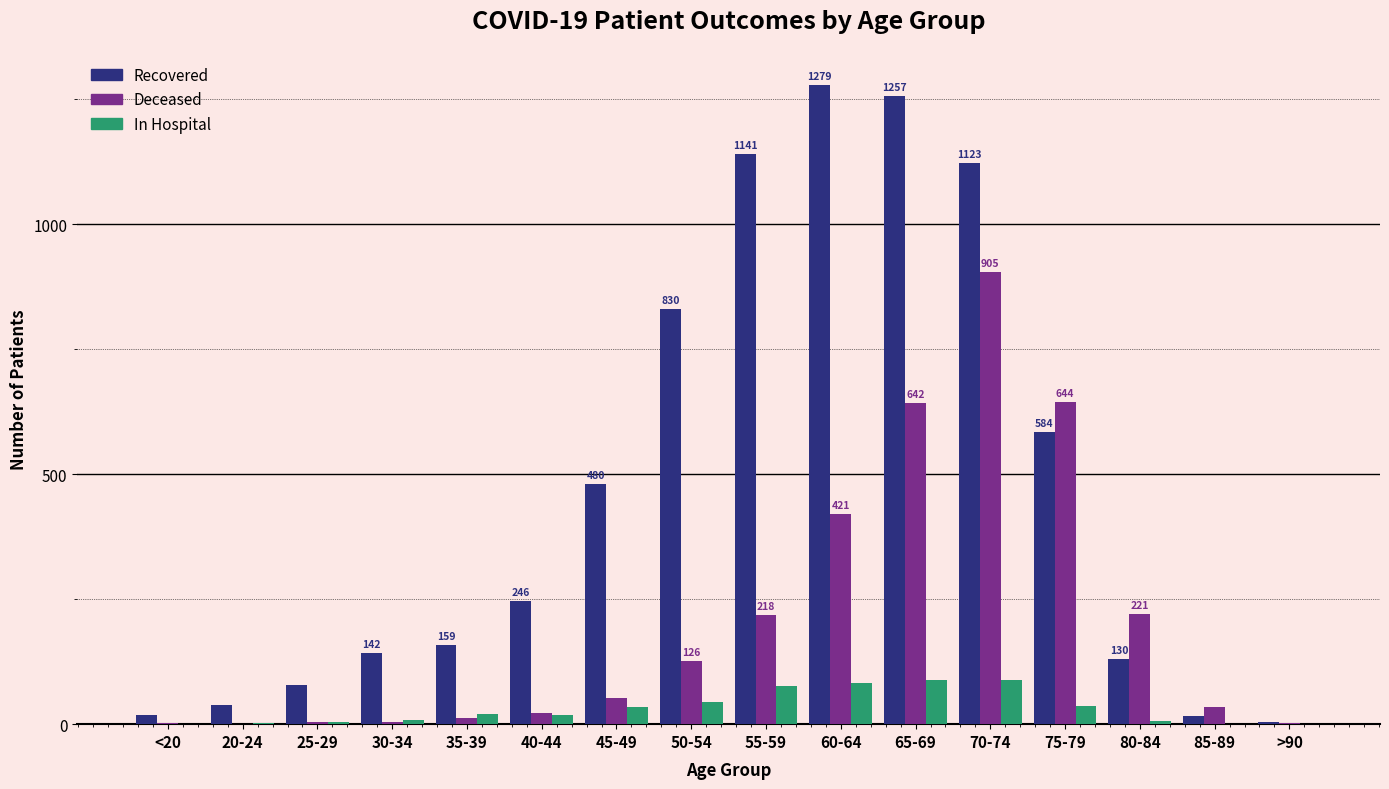

At which category is the sum across all series the highest?

70-74